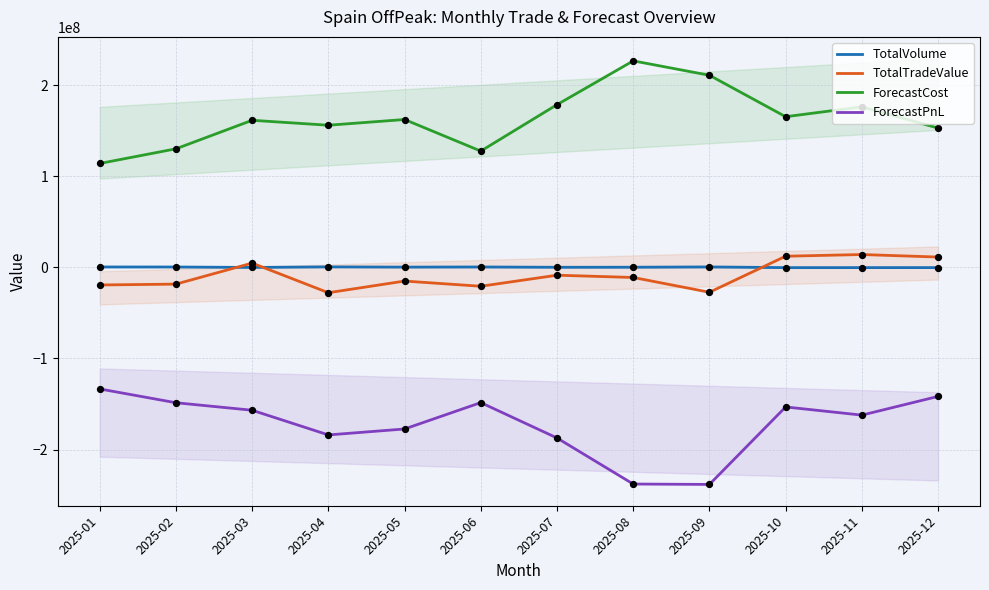

Which series reaches the minimum Y coordinate?

ForecastPnL